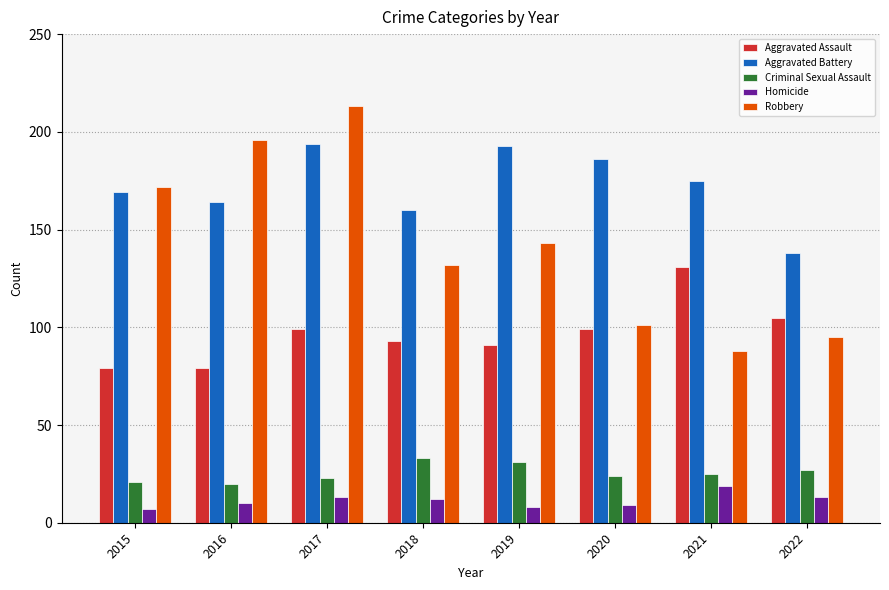

What is the sum of the Robbery values at 2016 and 2022?

291